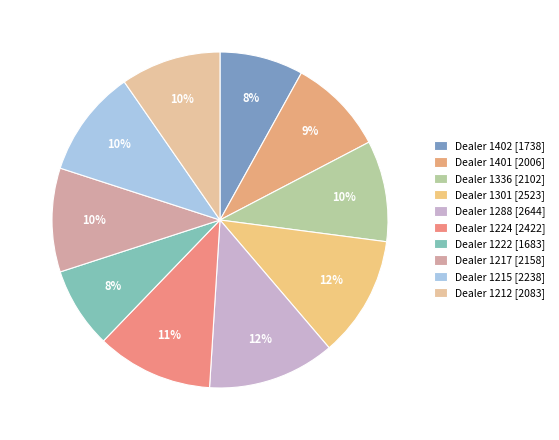

How many slices are in this pie chart?

10